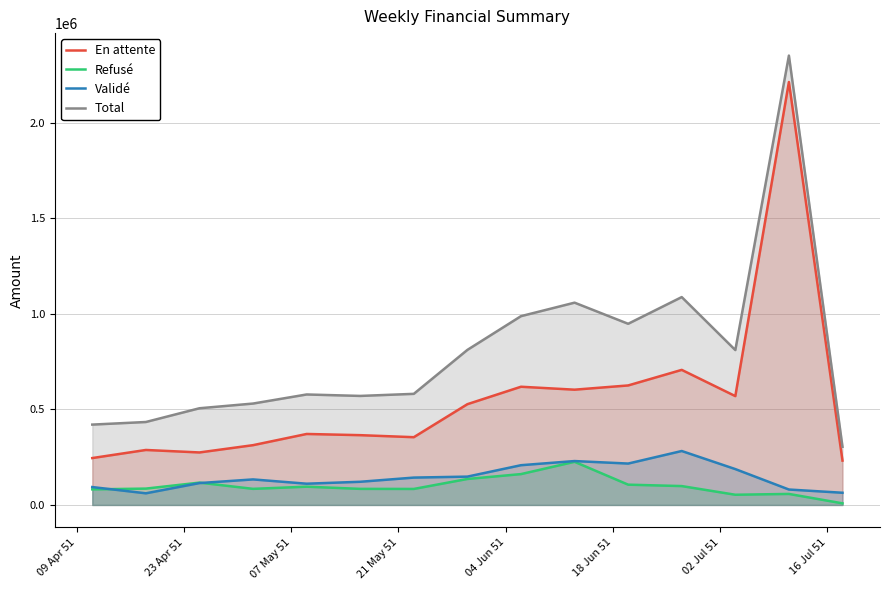

List the series in order of their peak value, lowest first.

Refusé, Validé, En attente, Total